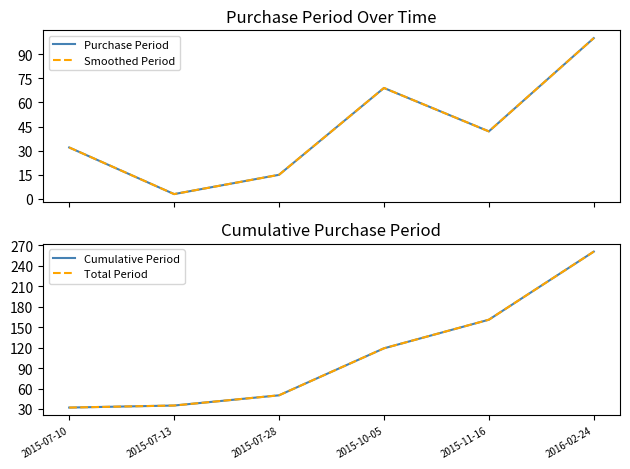

Where is the first local minimum for Purchase Period?

2015-07-13